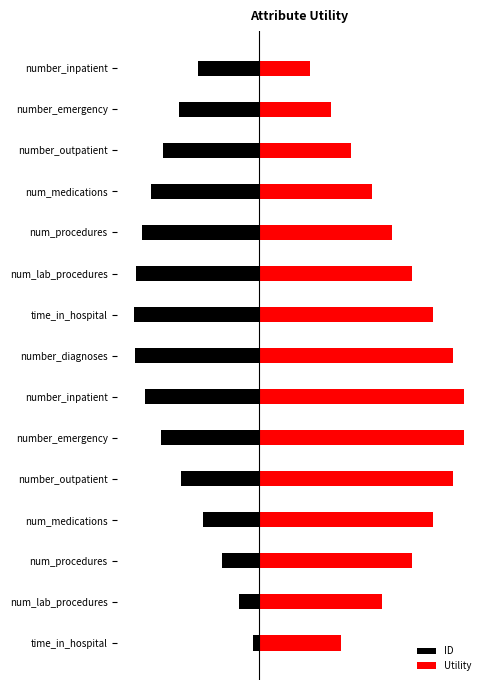

What is the spread (max minus min) of values at num_lab_procedures?

1.0